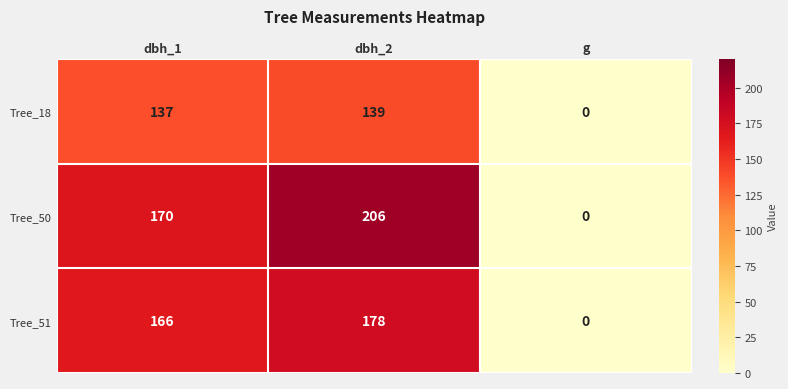

At which label is Tree_18 closest to 69?

dbh_1